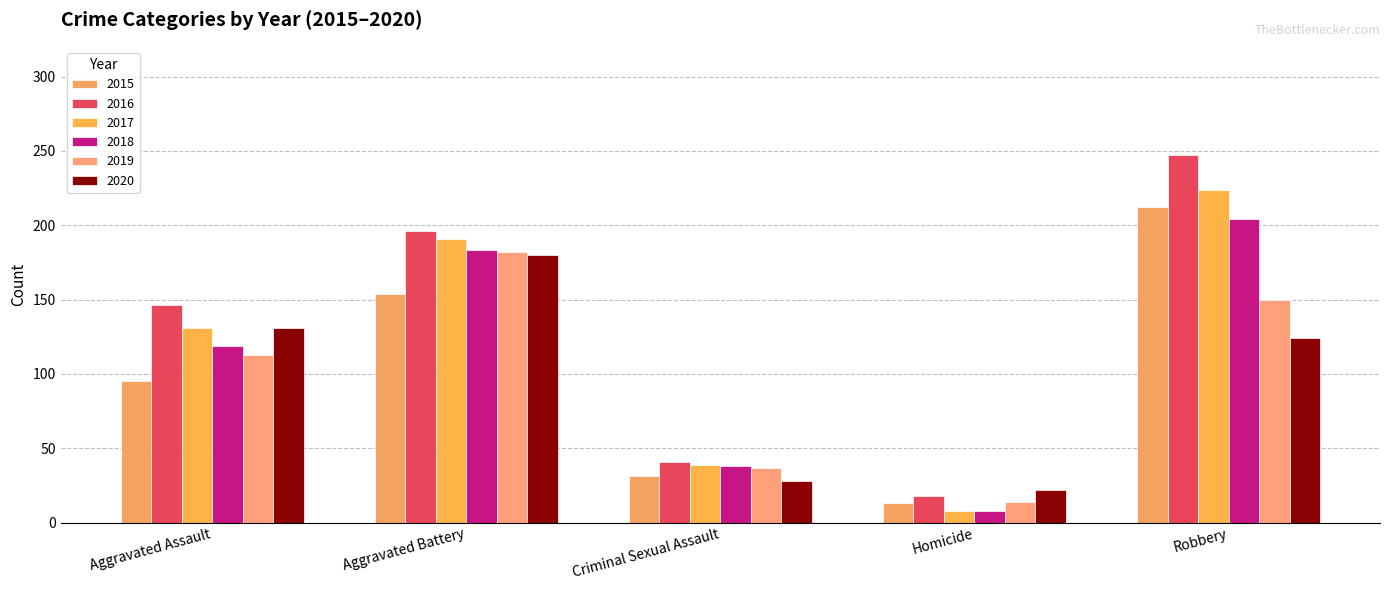

Which category has the lowest value across all series?

Homicide